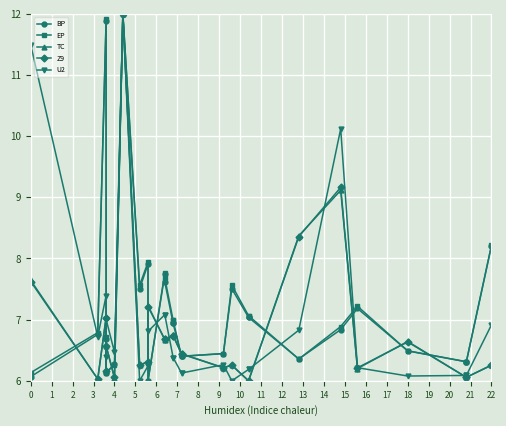

What is the sum of all BP values?

195.0